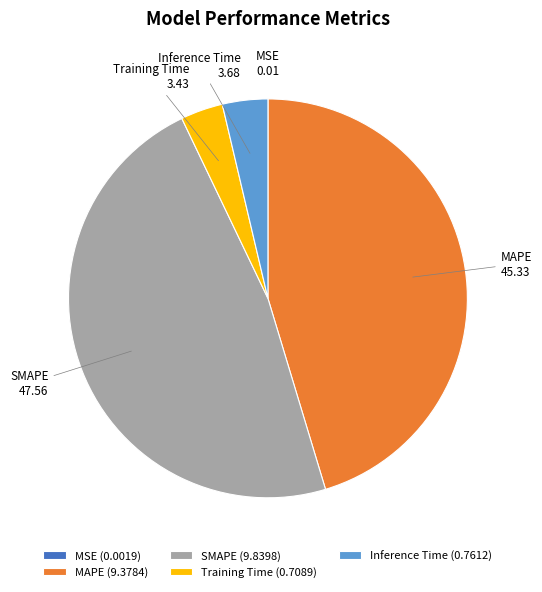

The MAPE slice represents 35% of the pie. True or false?

False